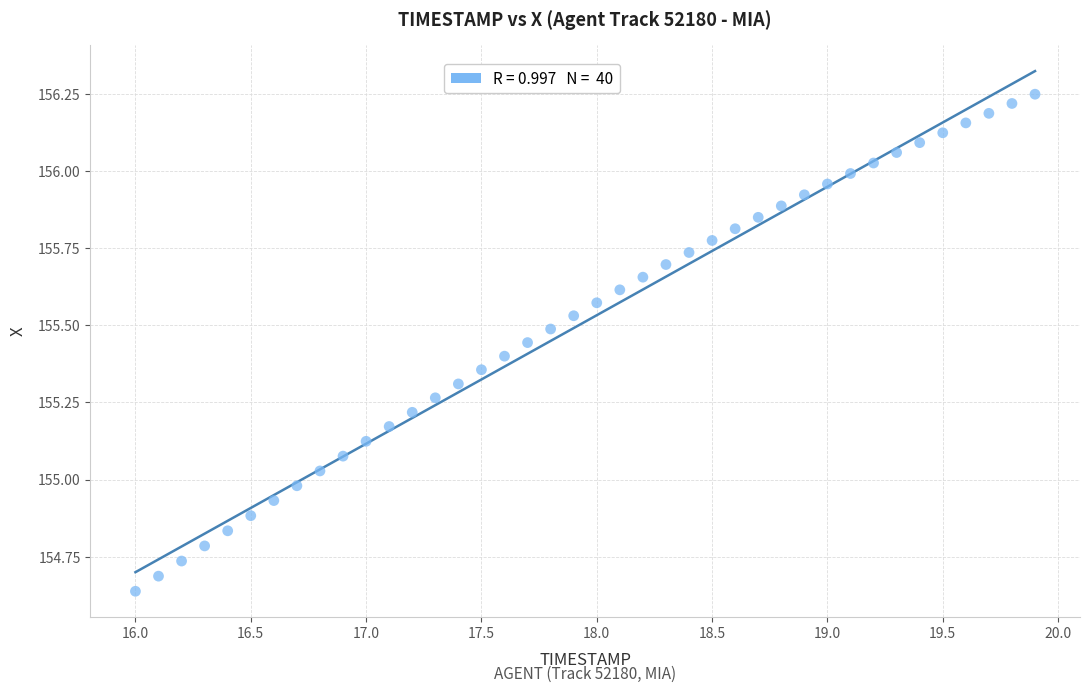

What is the range of Y values (max minus min)?

1.6